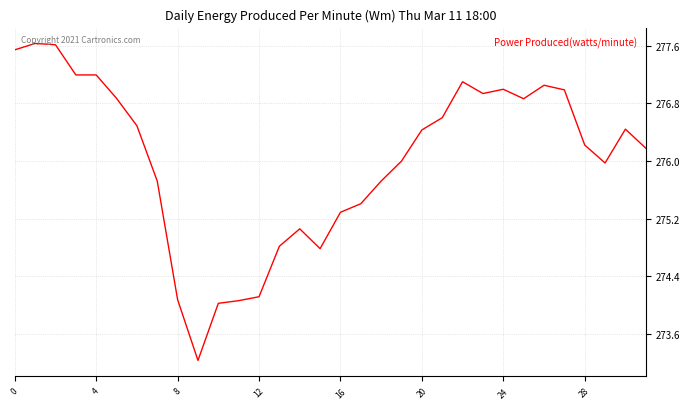

How many lines are shown in the chart?

1